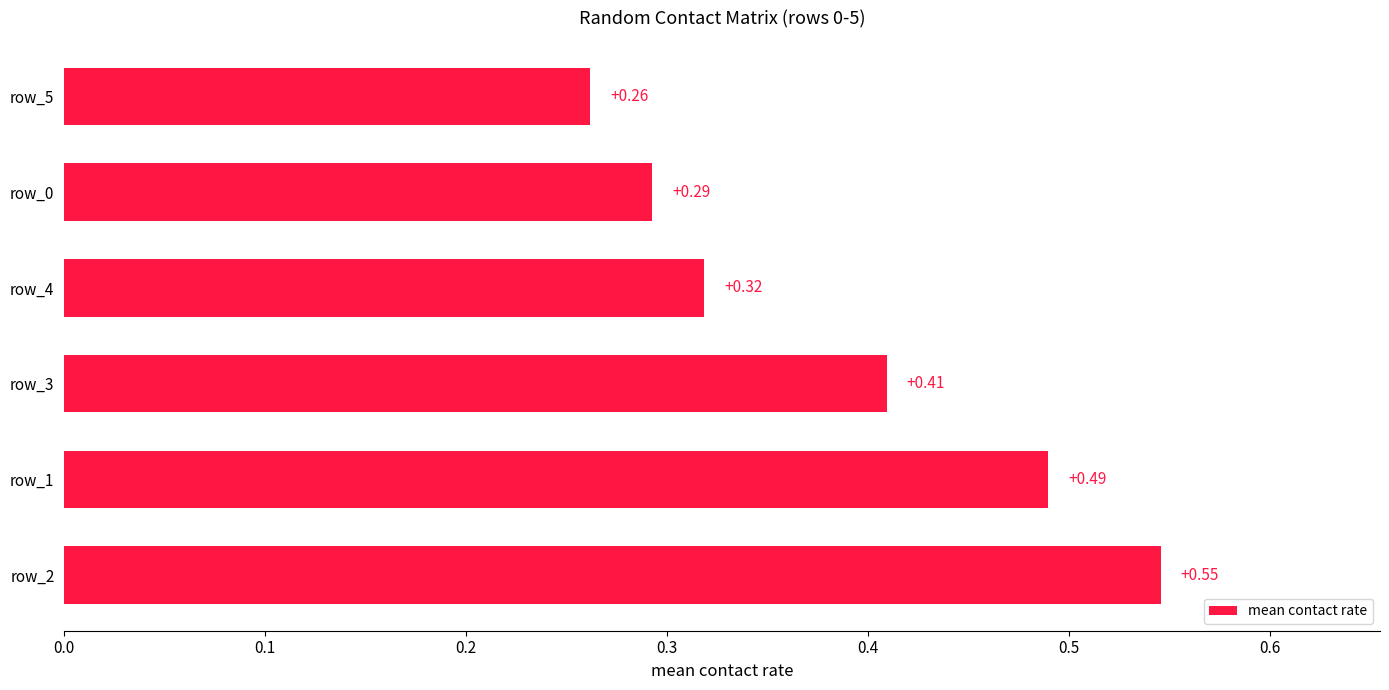

Rank the categories by value from highest to lowest.

row_2, row_1, row_3, row_4, row_0, row_5